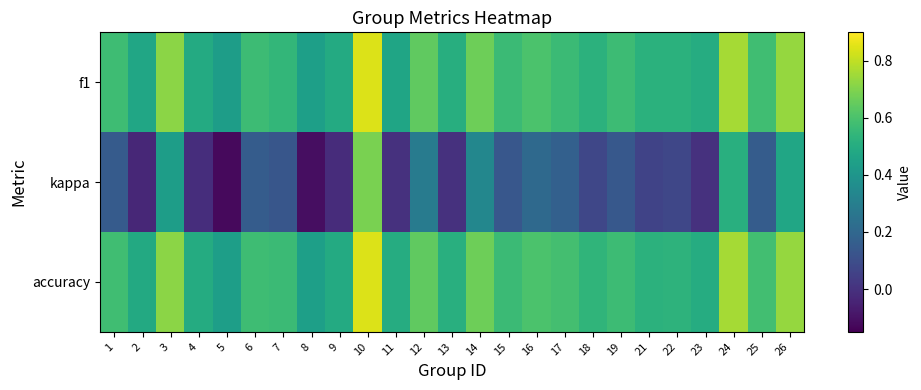

Which series has the widest spread of values?

kappa